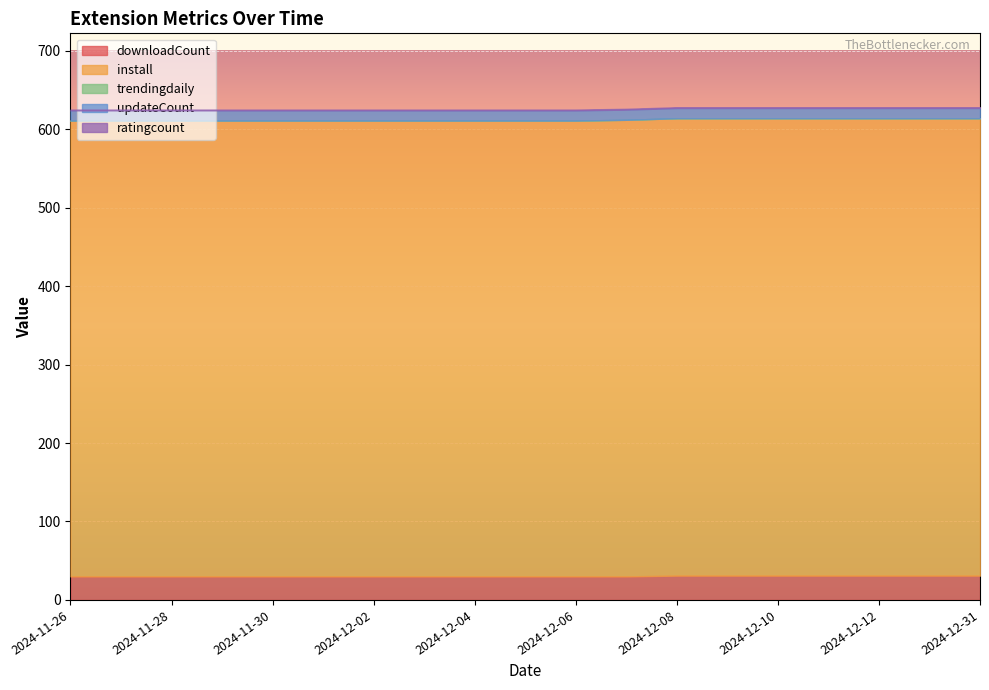

What is the sum of all updateCount values?

247